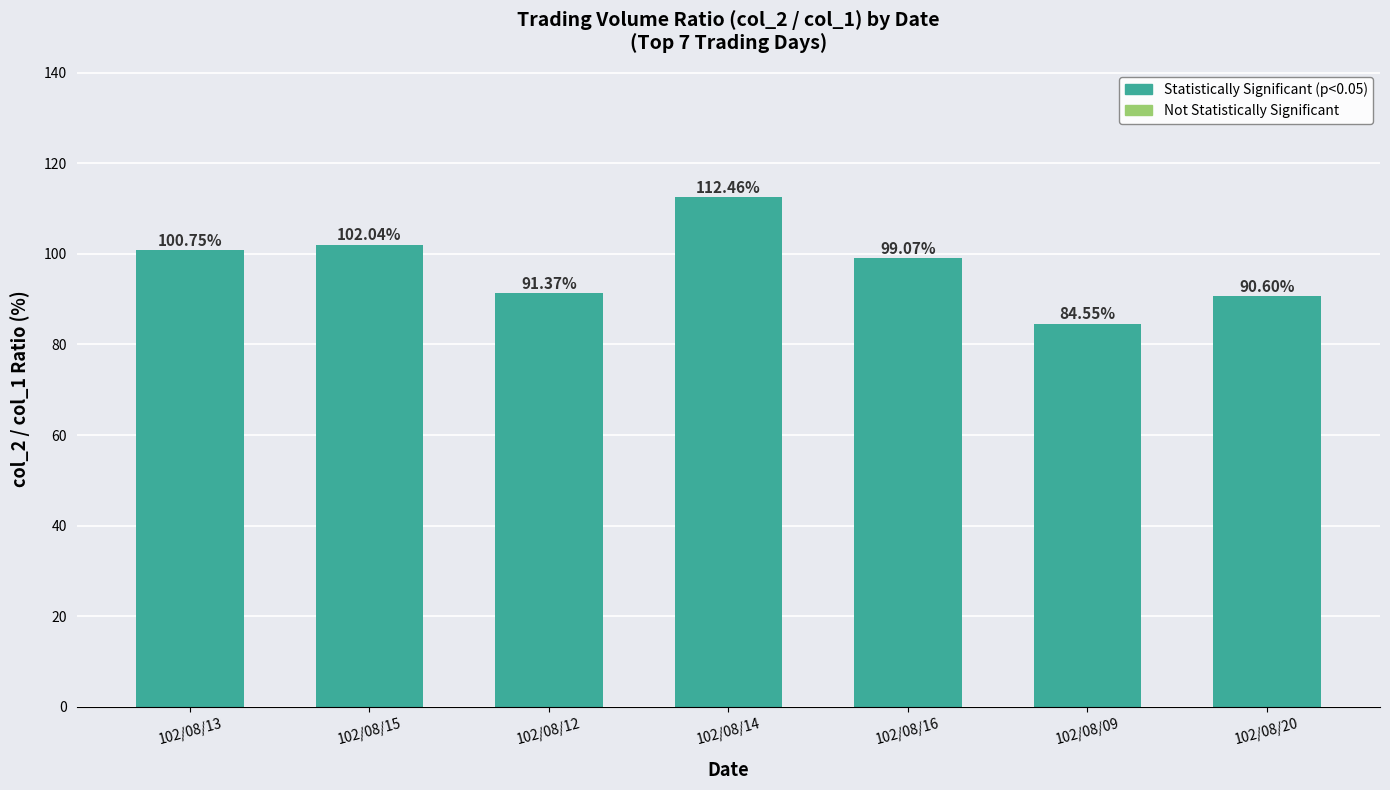

Rank the categories by value from highest to lowest.

102/08/14, 102/08/15, 102/08/13, 102/08/16, 102/08/12, 102/08/20, 102/08/09